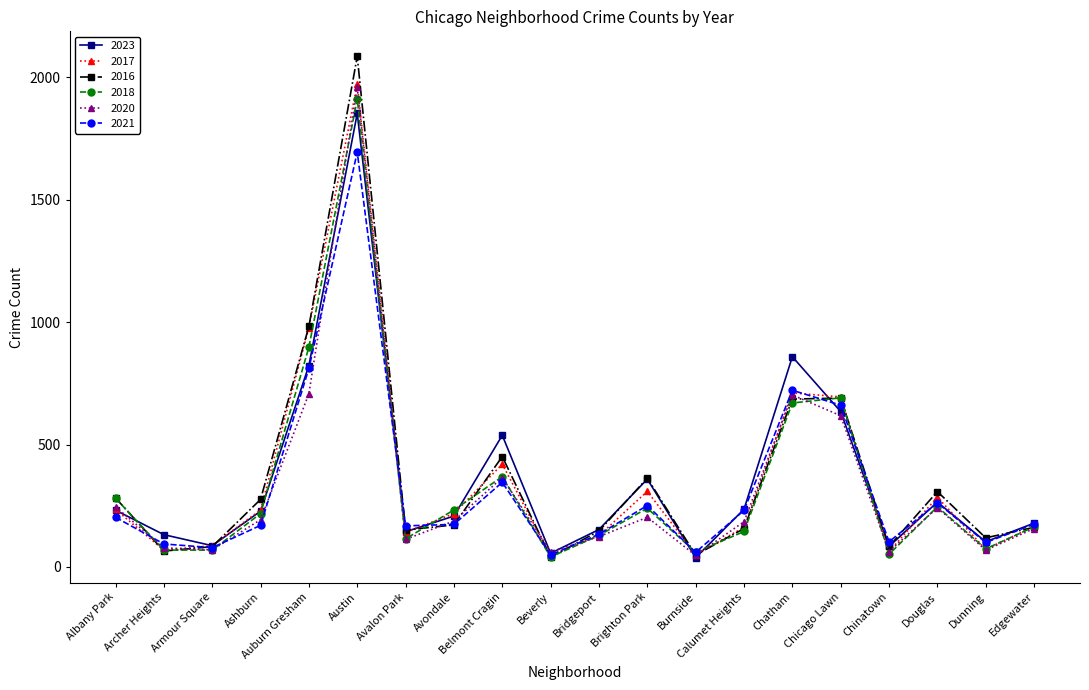

The 2020 series shows 73 at Edgewater. True or false?

False